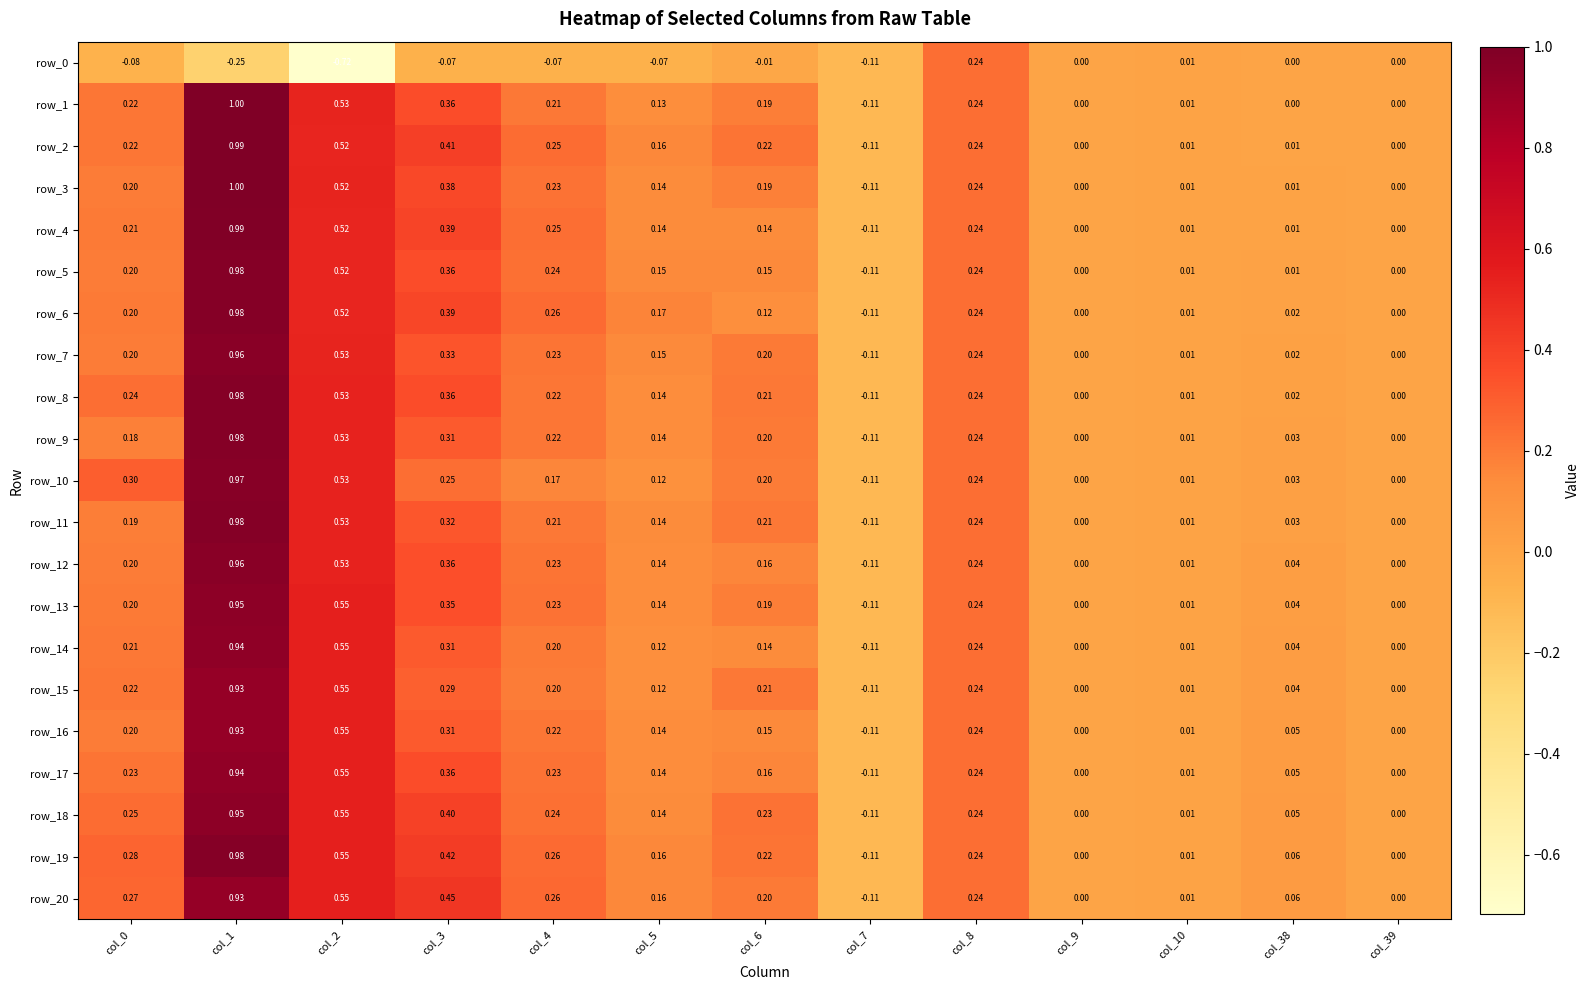

What is the total value across all series at col_10?

0.2